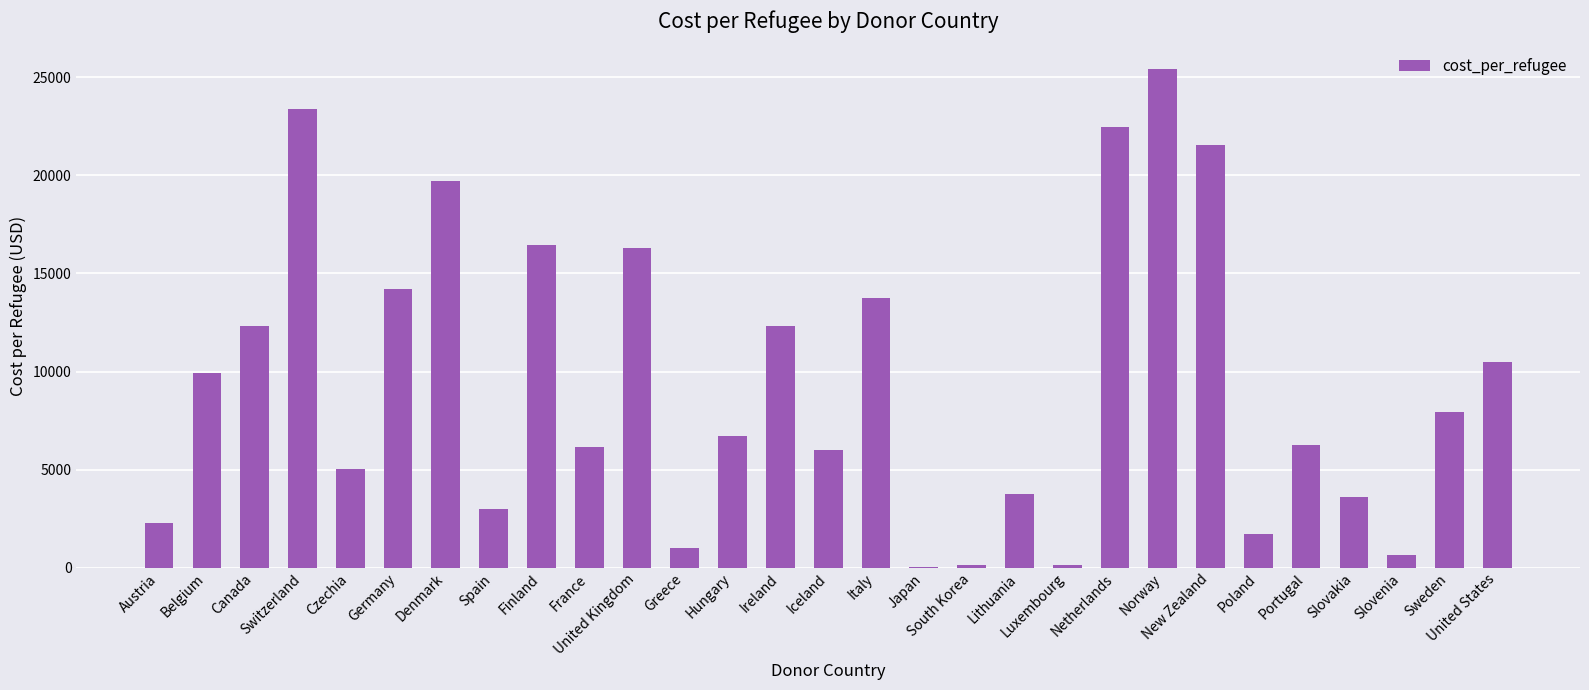

What is the ratio of the value at Japan to the value at Luxembourg?

0.2